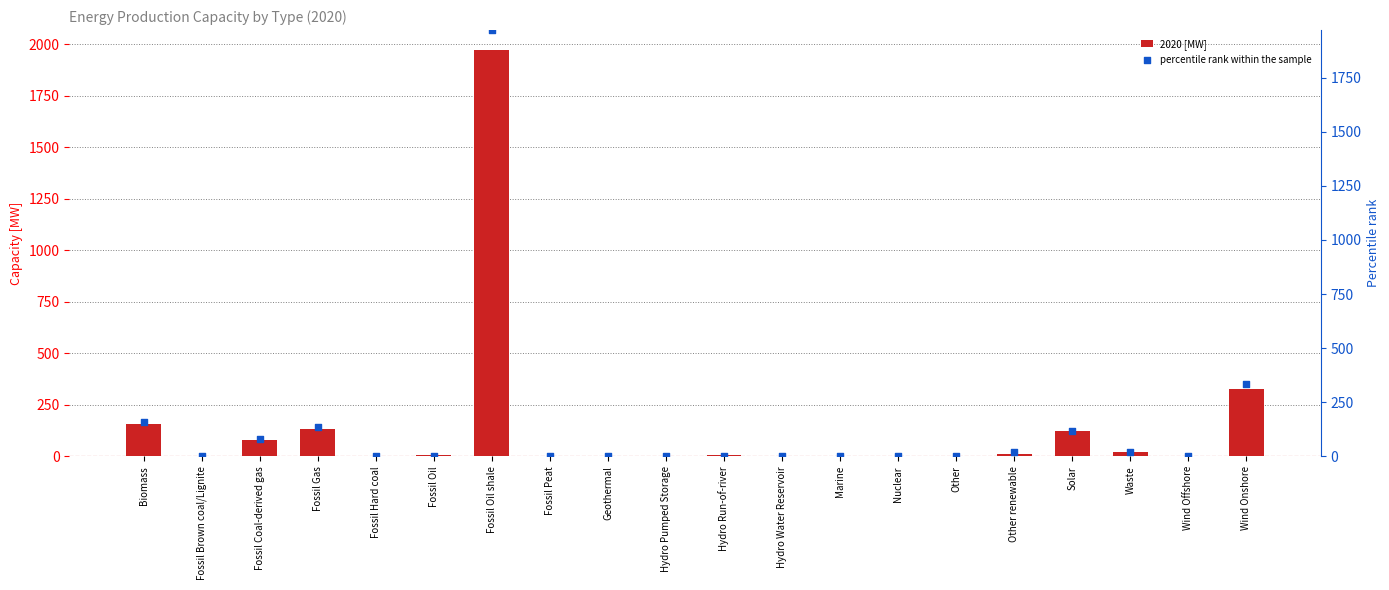

At how many categories does at least one series exceed 1524?

1